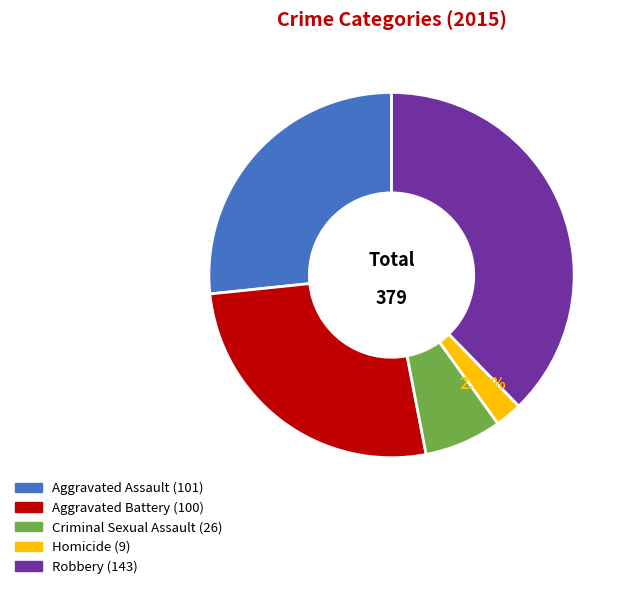

The Aggravated Assault slice represents 39% of the pie. True or false?

False